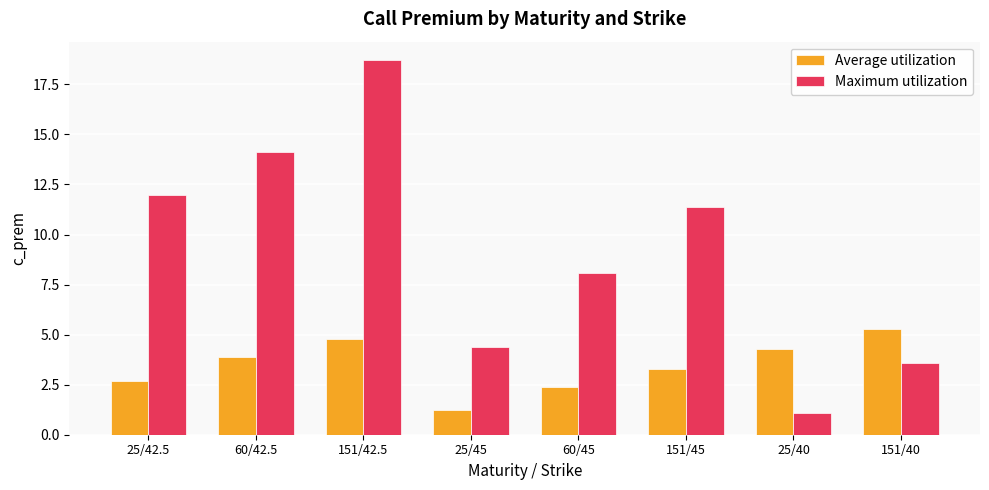

At which category is the sum across all series the highest?

151/42.5